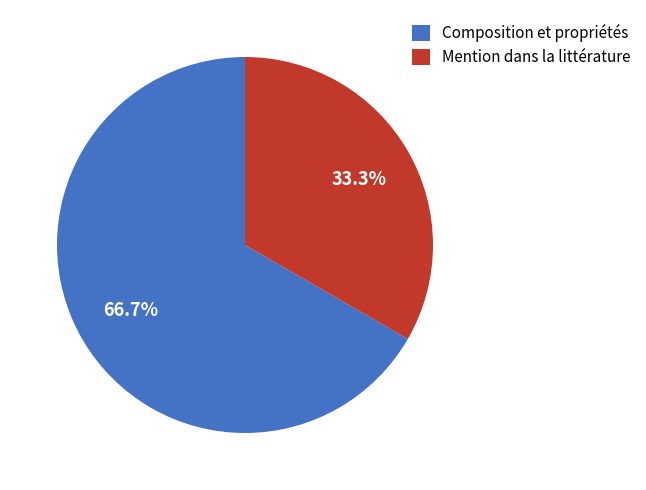

How many slices are in this pie chart?

2